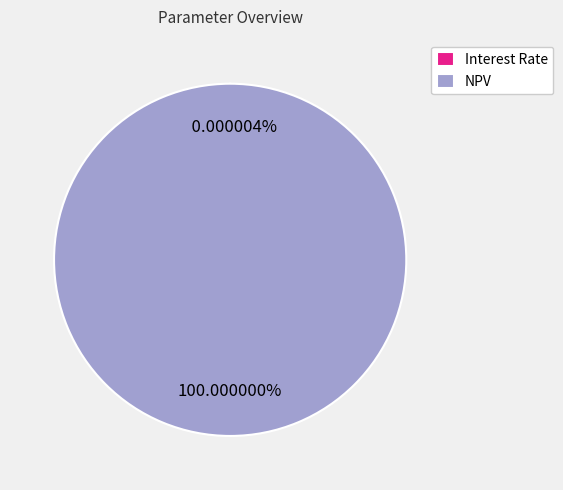

To the nearest percent, what is the difference between the largest and smallest slice percentages?

100%